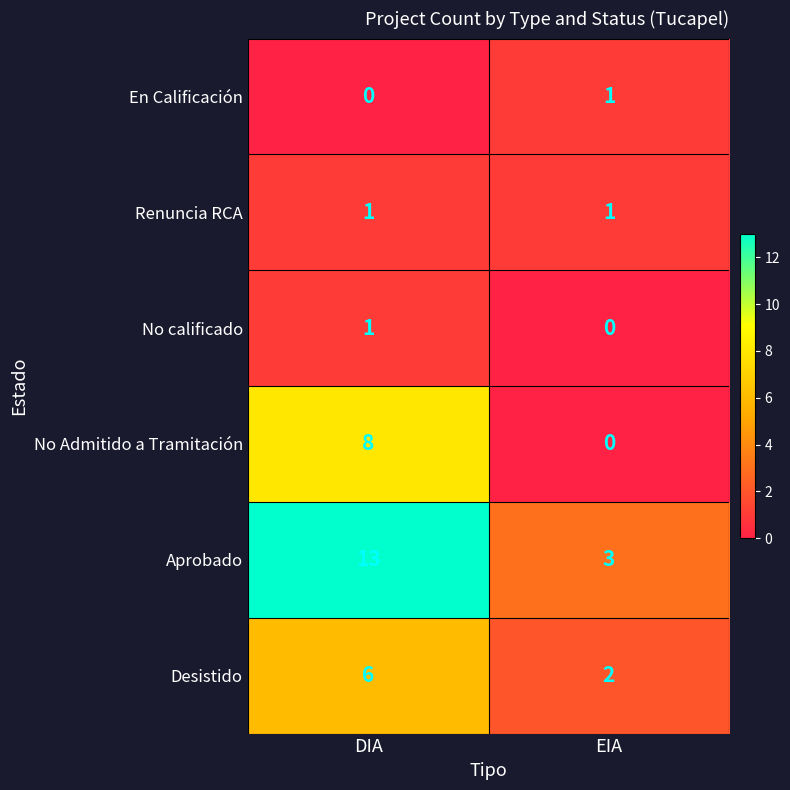

Rank the categories by No Admitido a Tramitación value from lowest to highest.

EIA, DIA